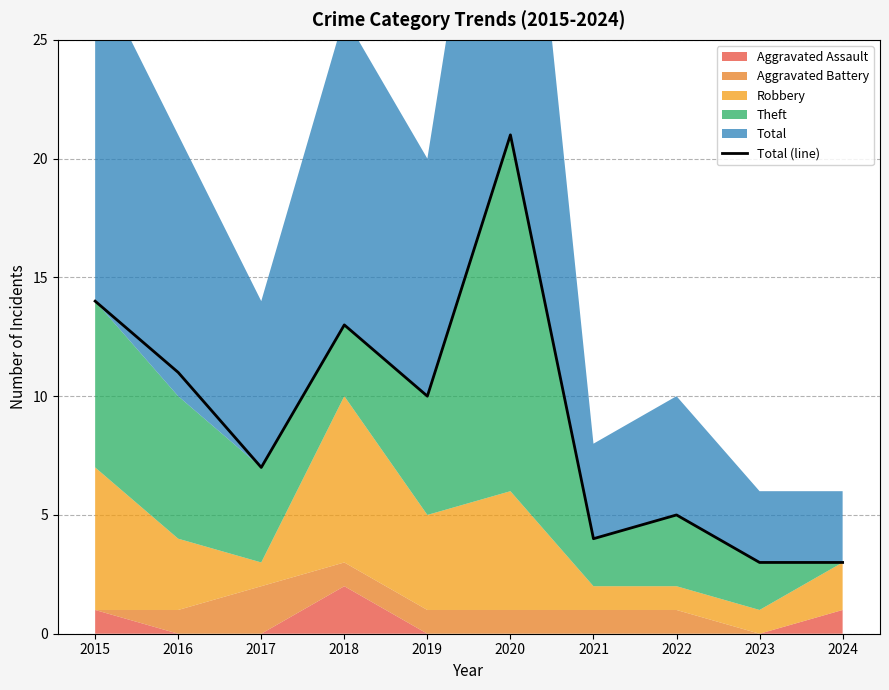

List the labels in order of value, largest first.

2020, 2015, 2018, 2016, 2019, 2017, 2022, 2021, 2023, 2024